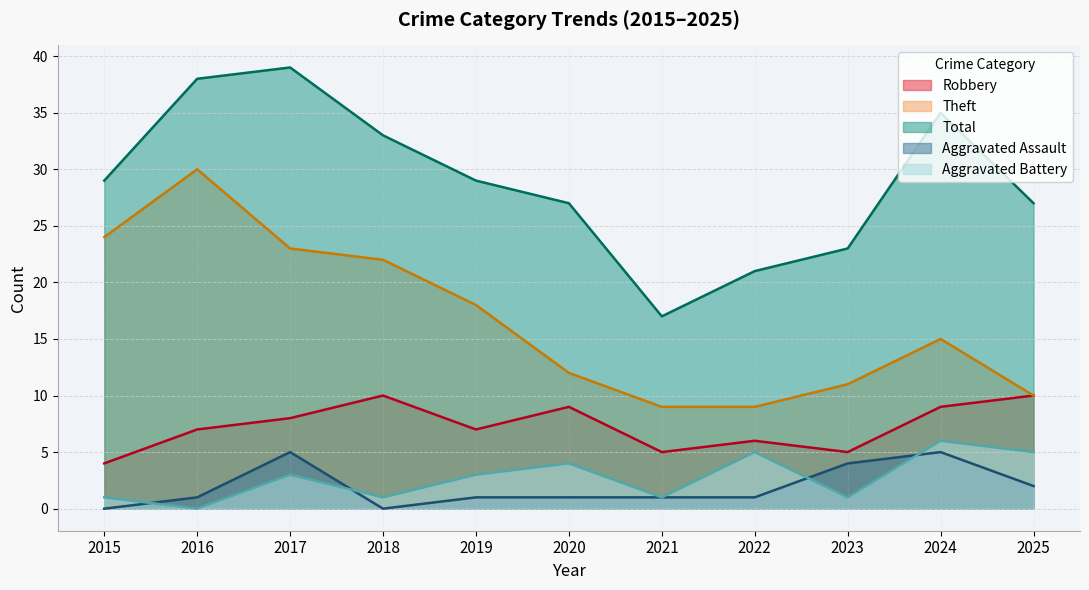

Where does the Aggravated Battery series first go above 3?

2020